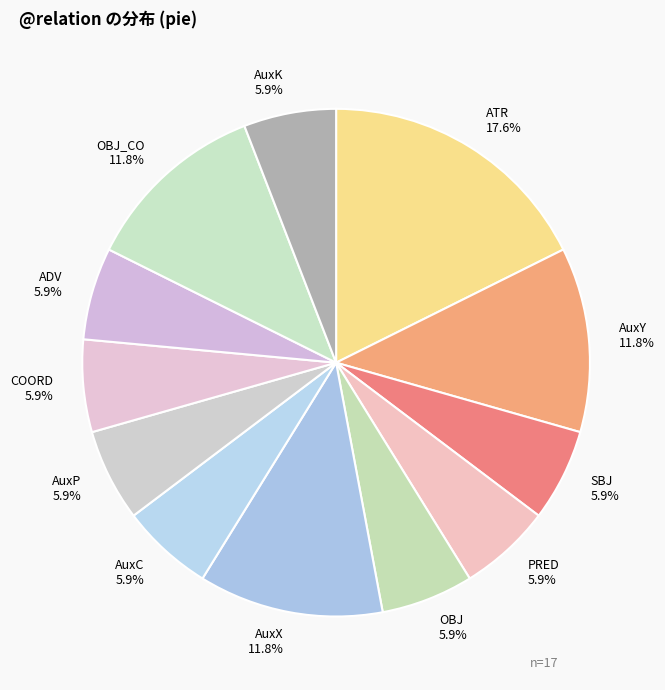

Which category has the biggest portion of the pie?

ATR